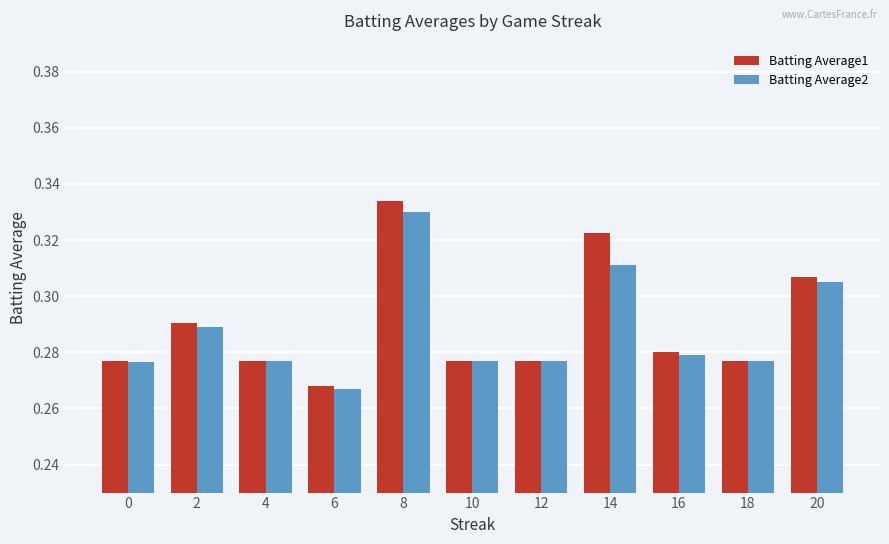

Are the bars grouped side by side (vs. stacked)?

Yes